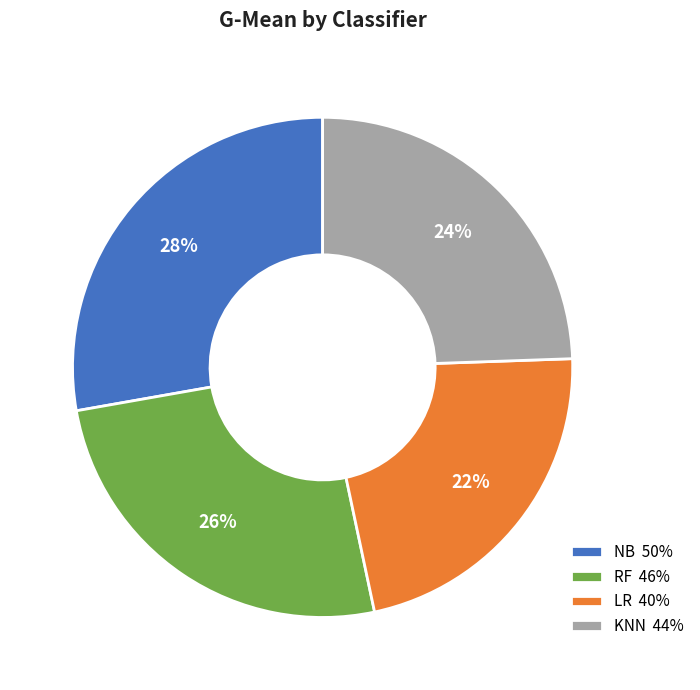

Which slice is the smallest?

LR